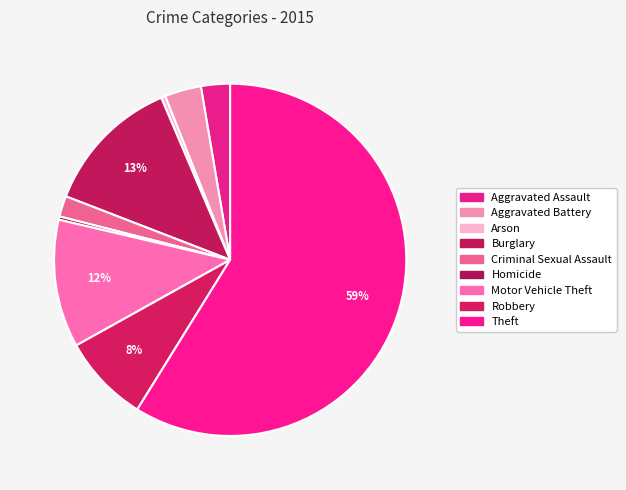

To the nearest percent, what is the difference between the largest and smallest slice percentages?

59%